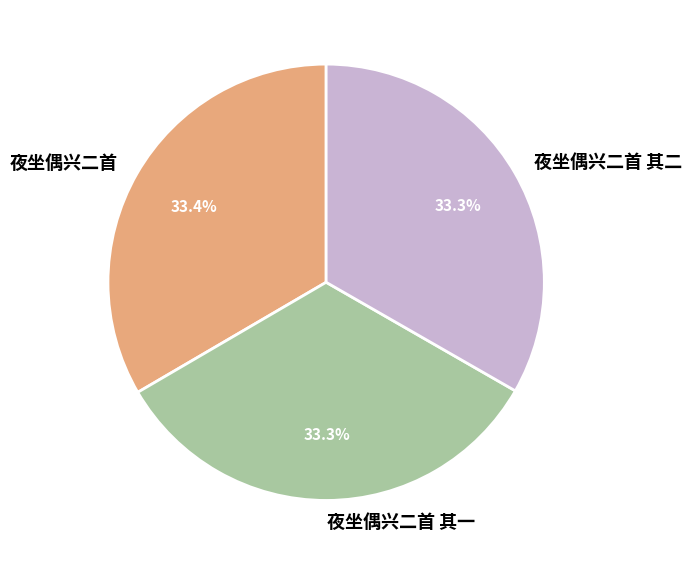

To the nearest percent, what portion does 夜坐偶兴二首 其二 represent?

33%